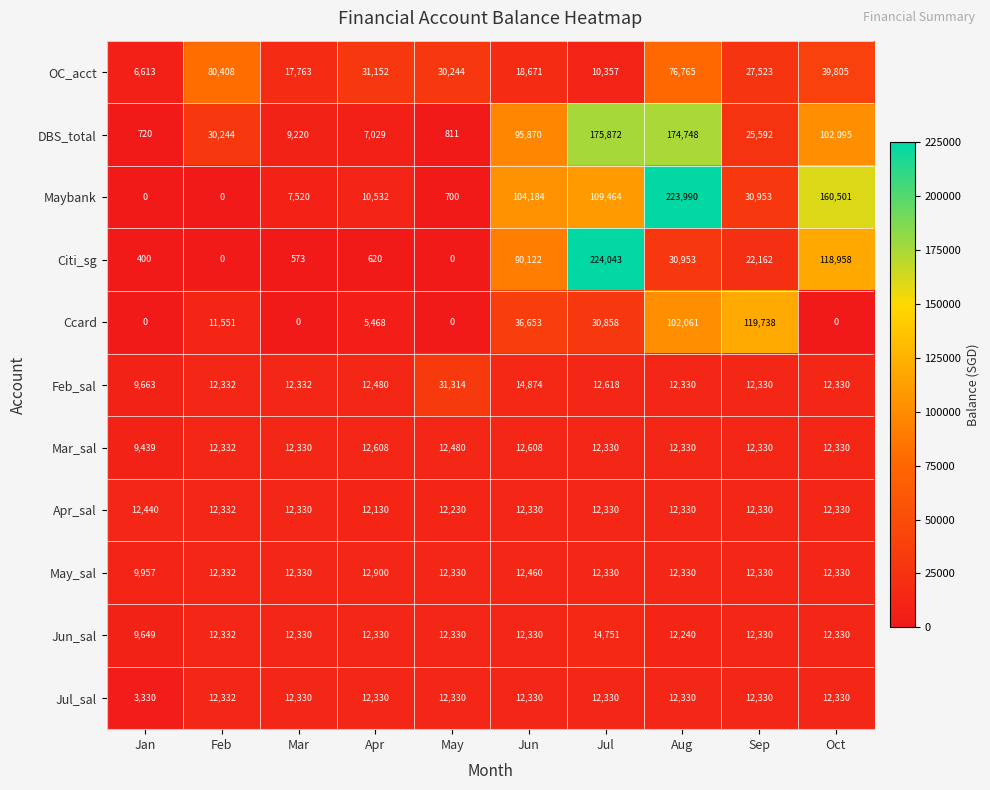

What is the total value across all series at Sep?

299948